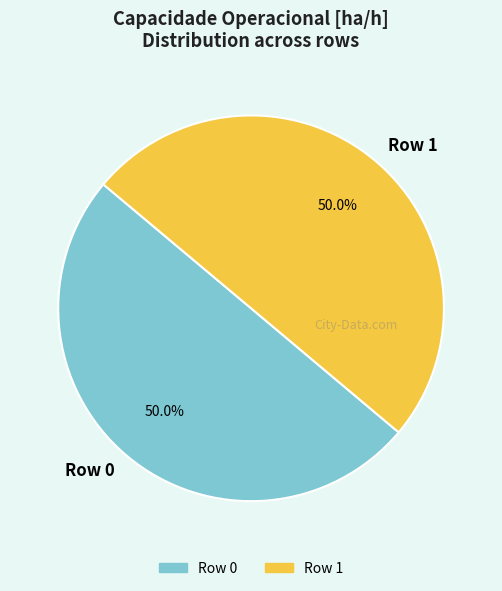

What percentage is NOT represented by Row 1?

50.0%